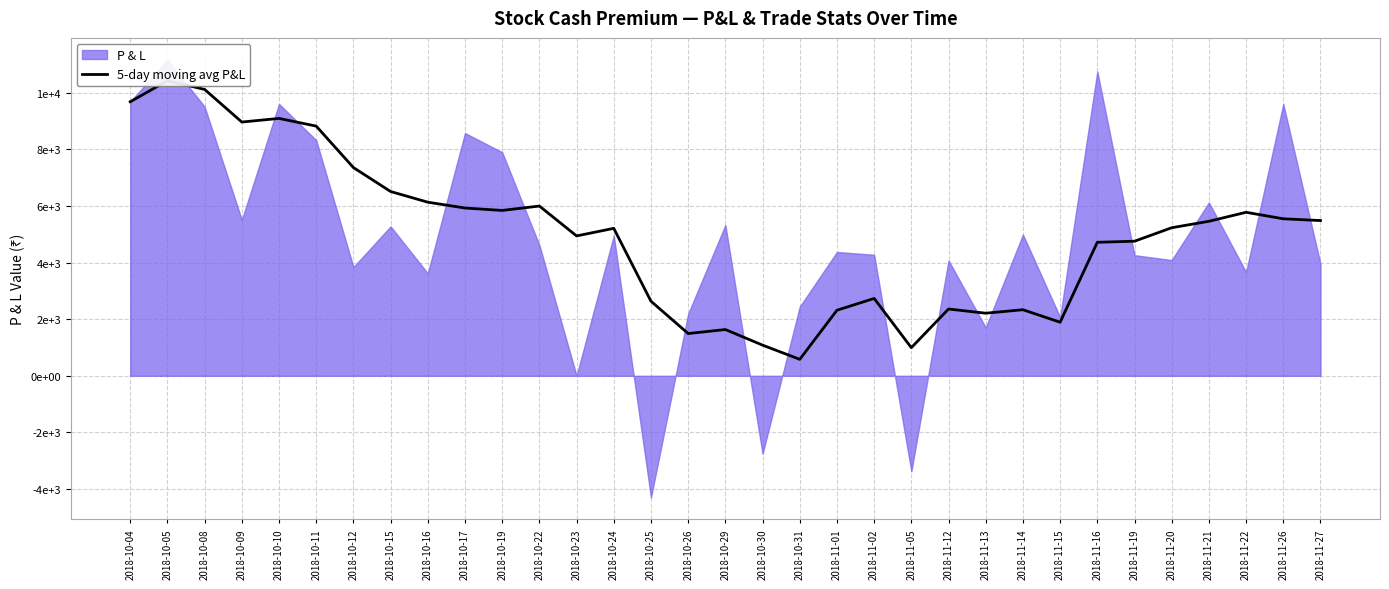

What is the difference between the second highest and minimum values?

9531.5